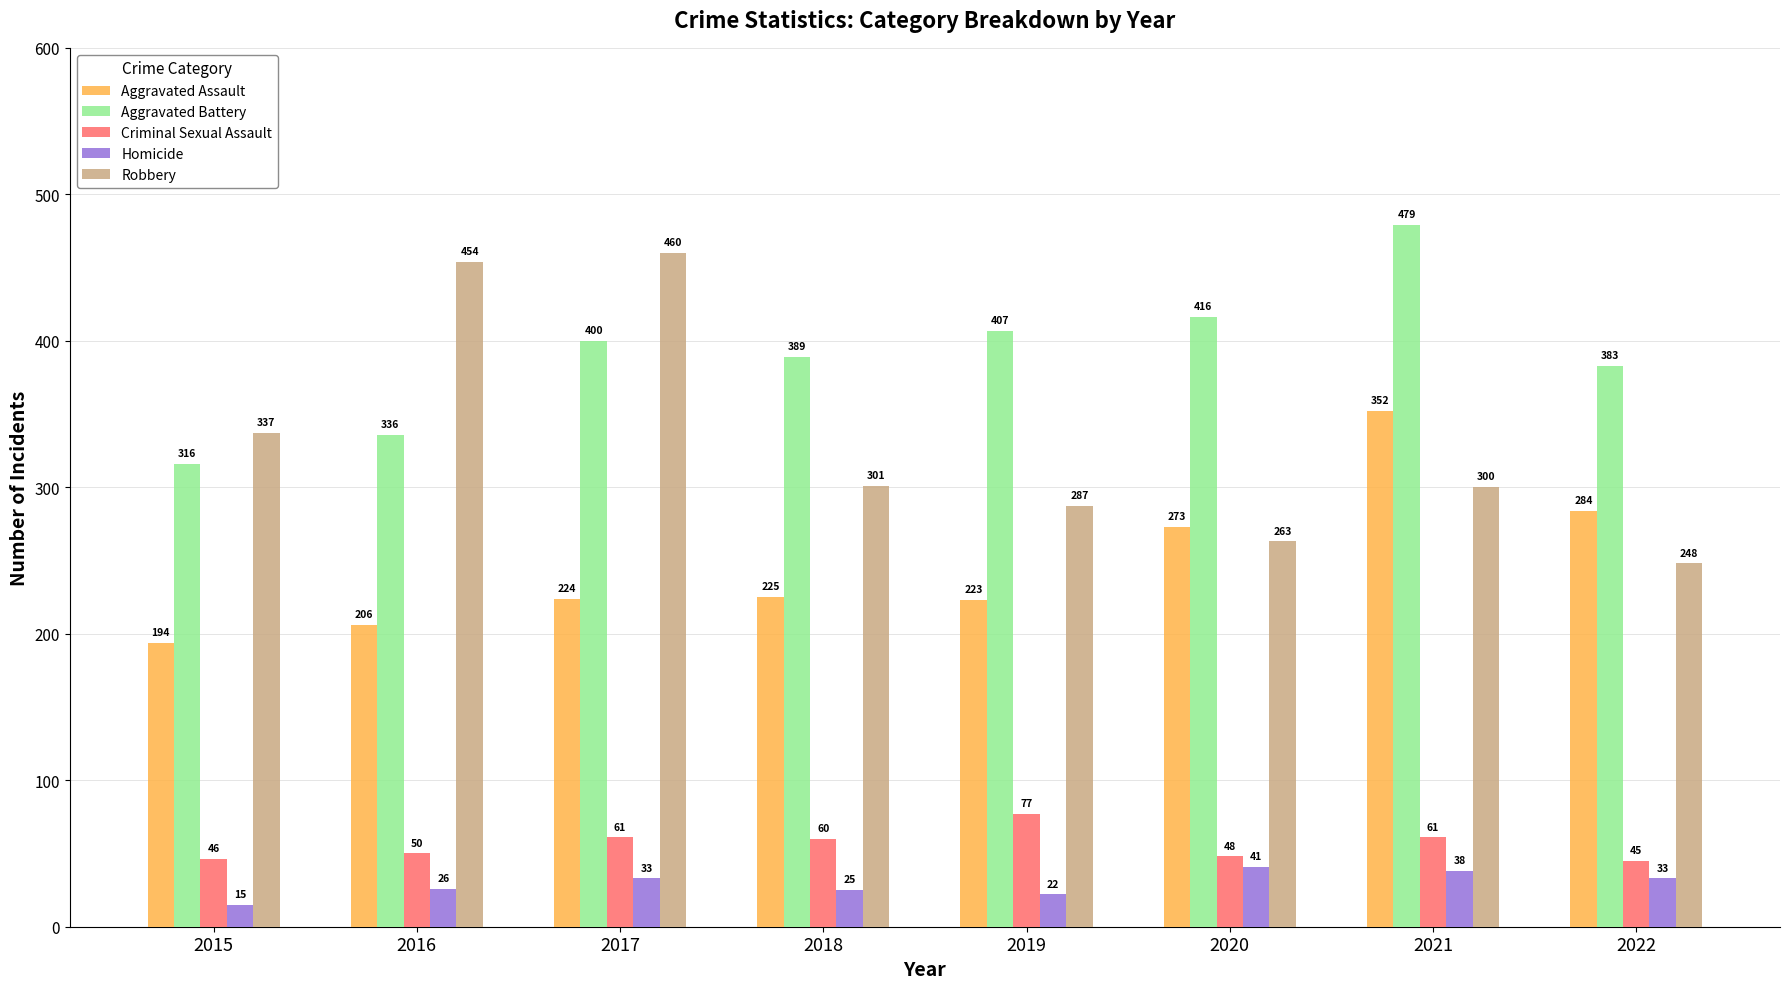

True or false: Criminal Sexual Assault has a value of 30 at 2021.

False